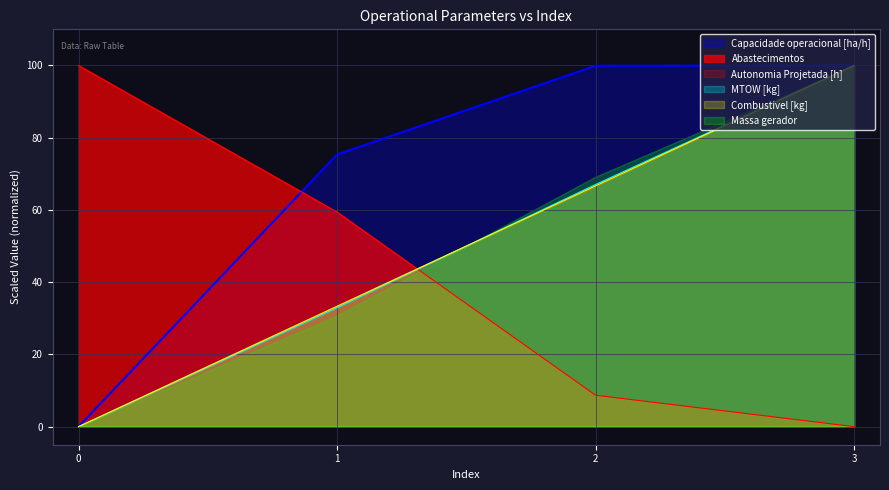

True or false: Capacidade operacional [ha/h] and Autonomia Projetada [h] cross at least once.

False